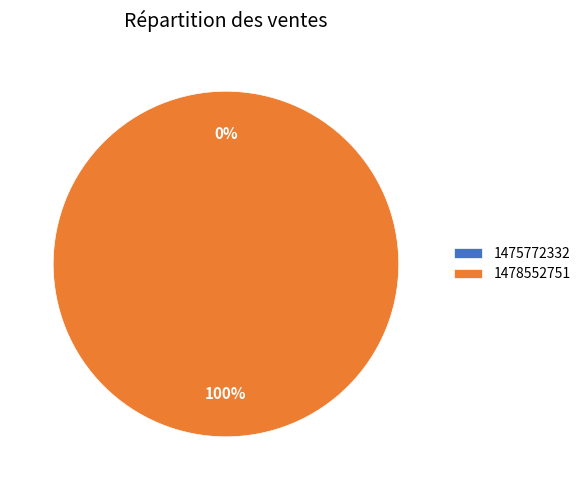

Which slice represents more than half of the pie?

1478552751